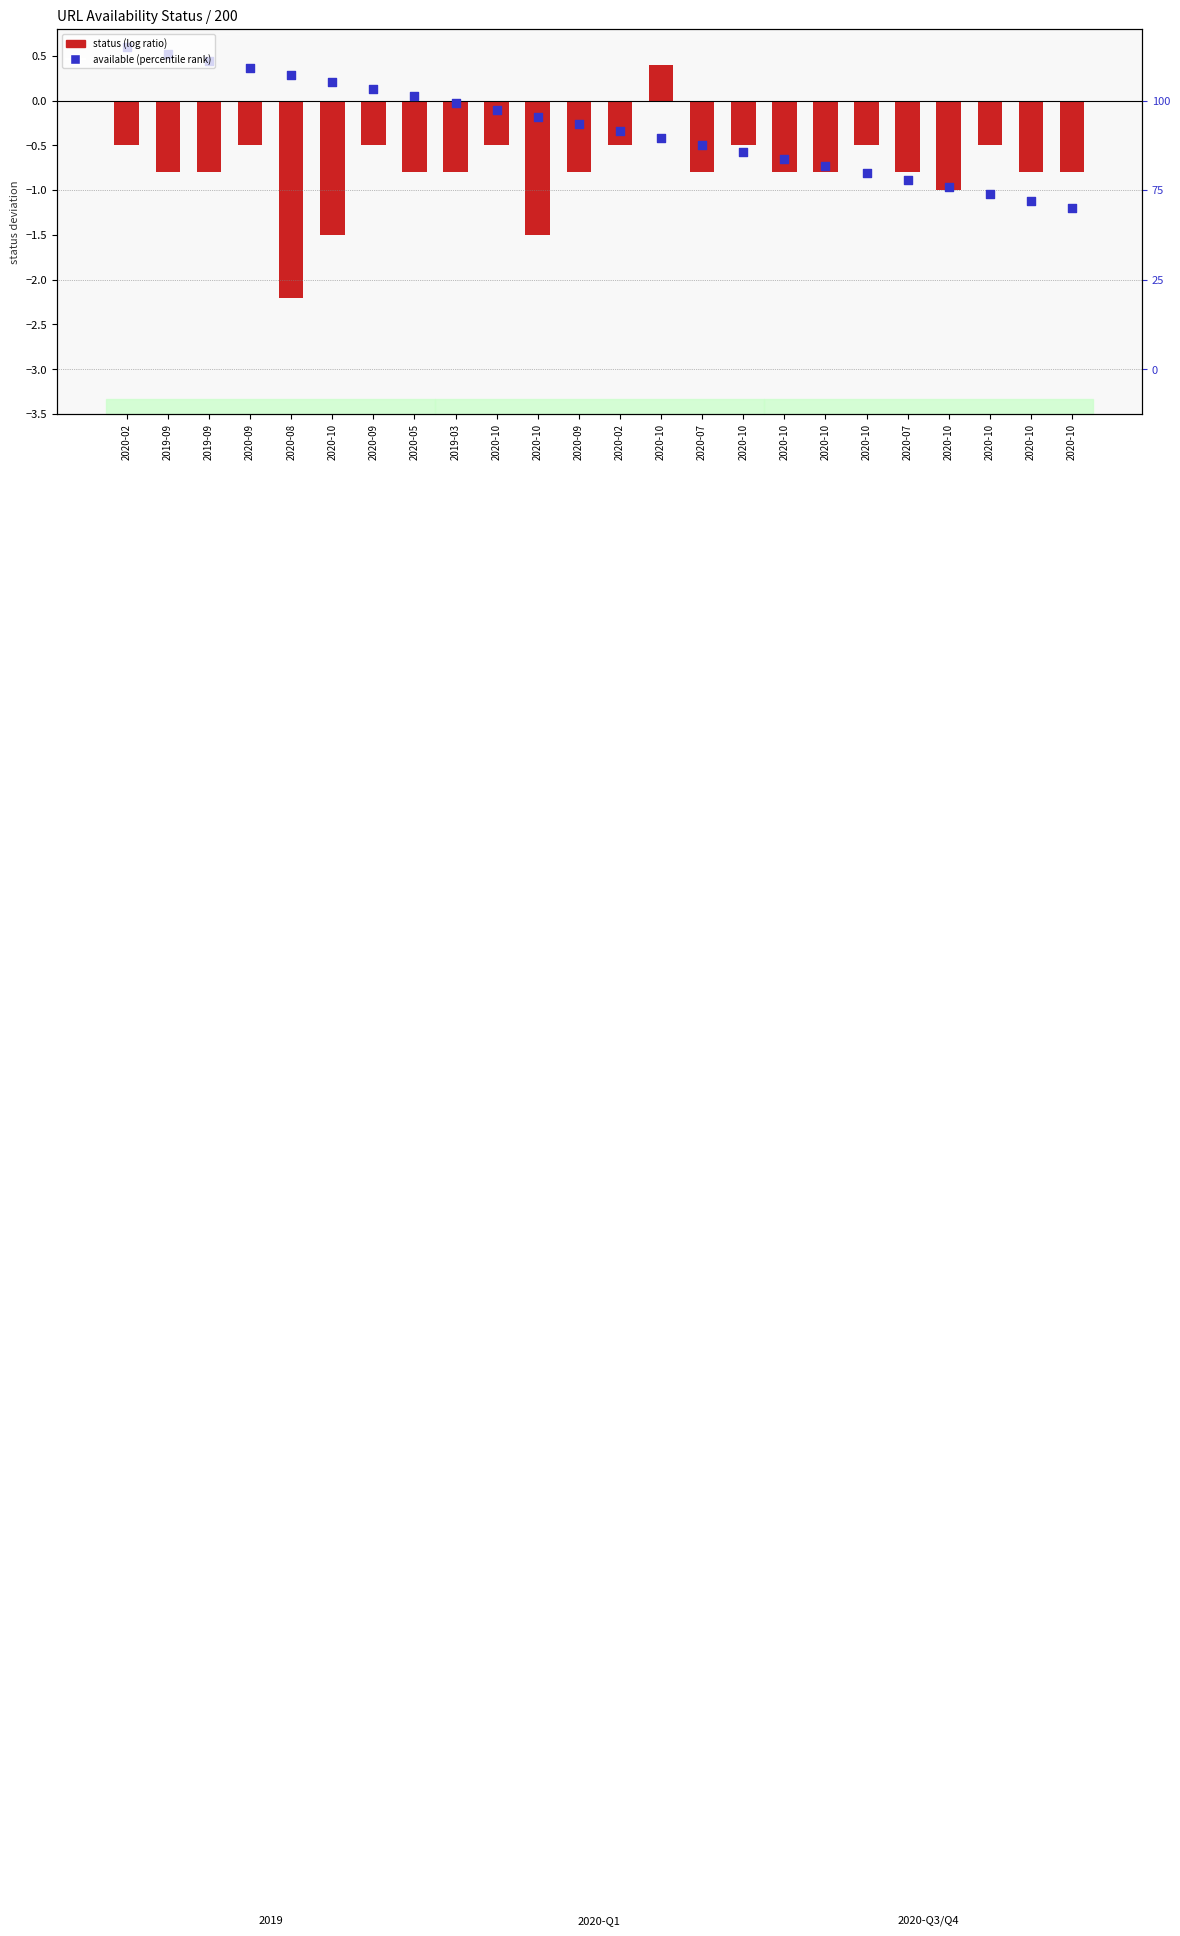

At how many categories does at least one series exceed 0?

9